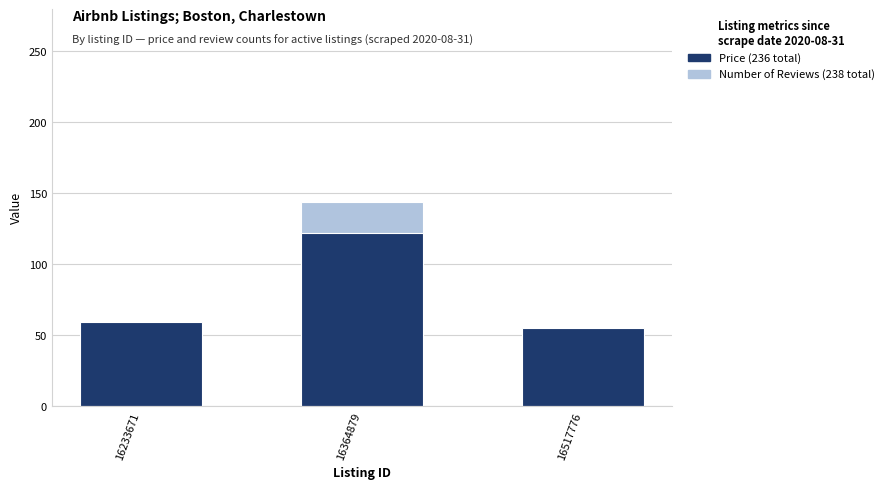

Does the chart contain stacked bars?

No